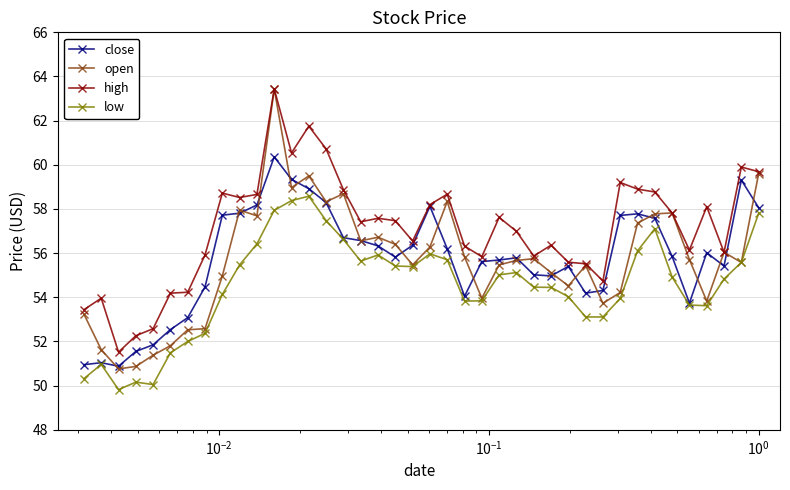

What is the maximum value shown in the chart?

63.4